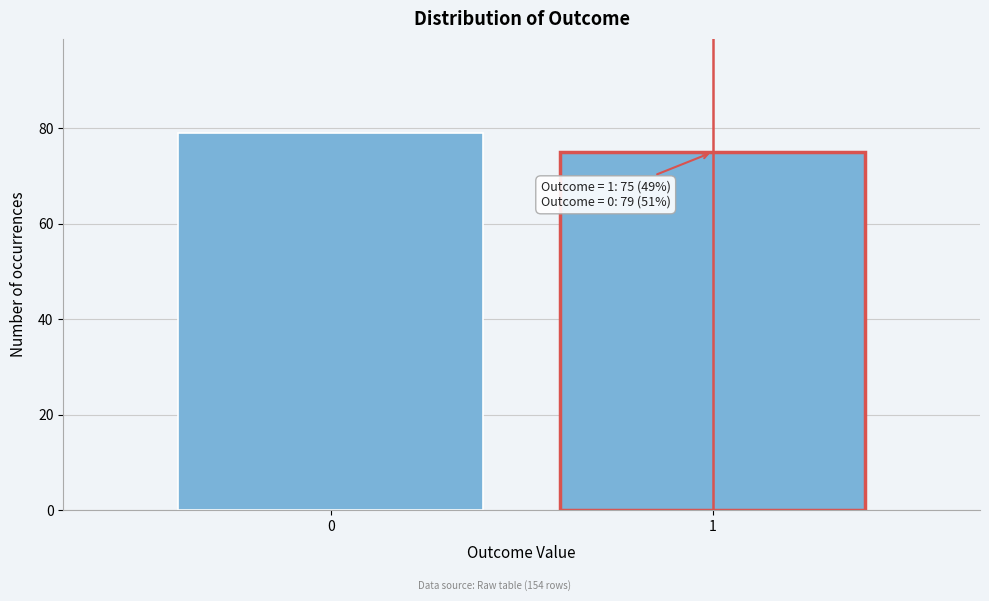

Reading left to right, what are all the values shown in this chart?

0=79	1=75